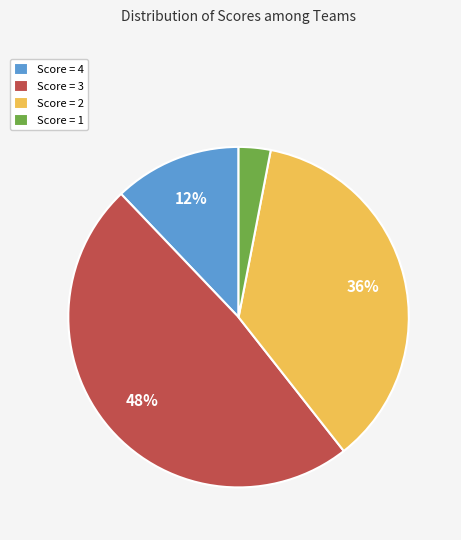

Approximately how many times larger is the value at Score = 2 compared to Score = 1?

12.0